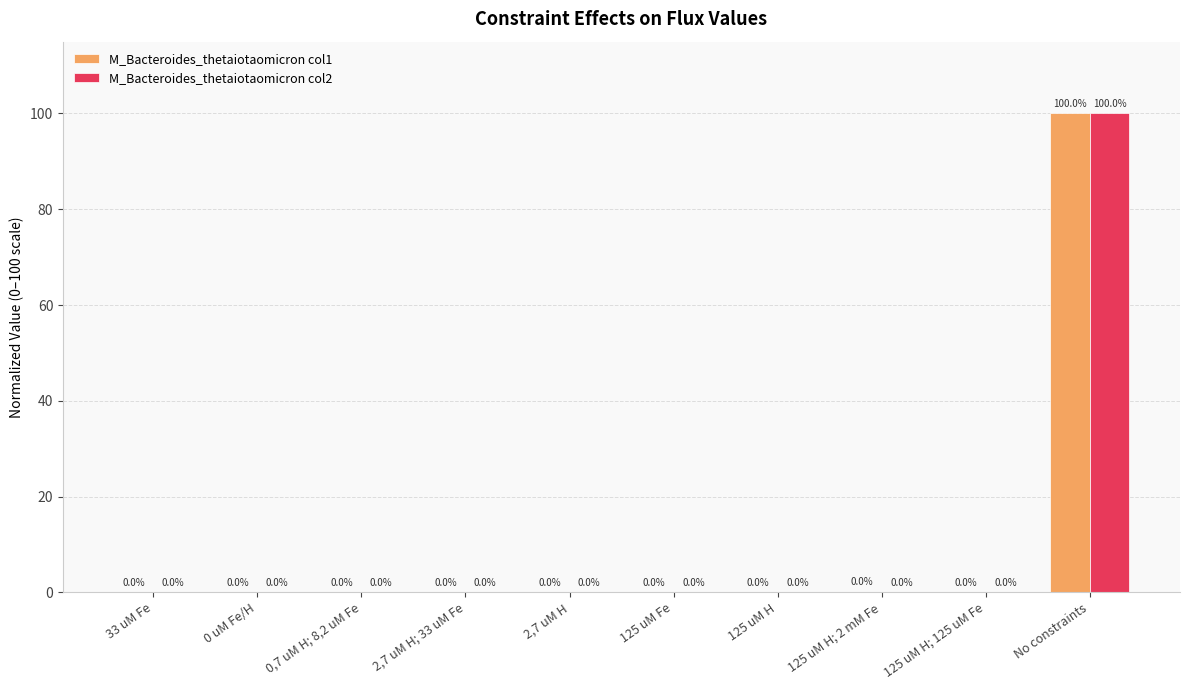

Is it true that M_Bacteroides_thetaiotaomicron col2 equals 0.0 at 2,7 uM H; 33 uM Fe?

True